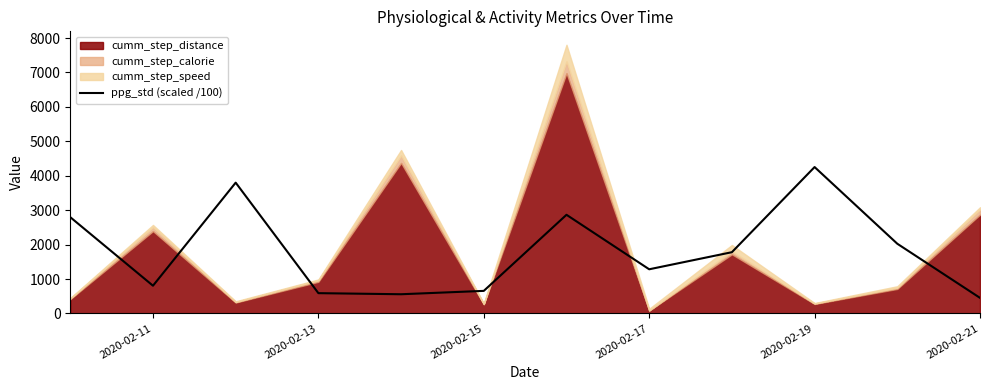

What is the highest value of the ppg_std (scaled /100) series?

4252.7